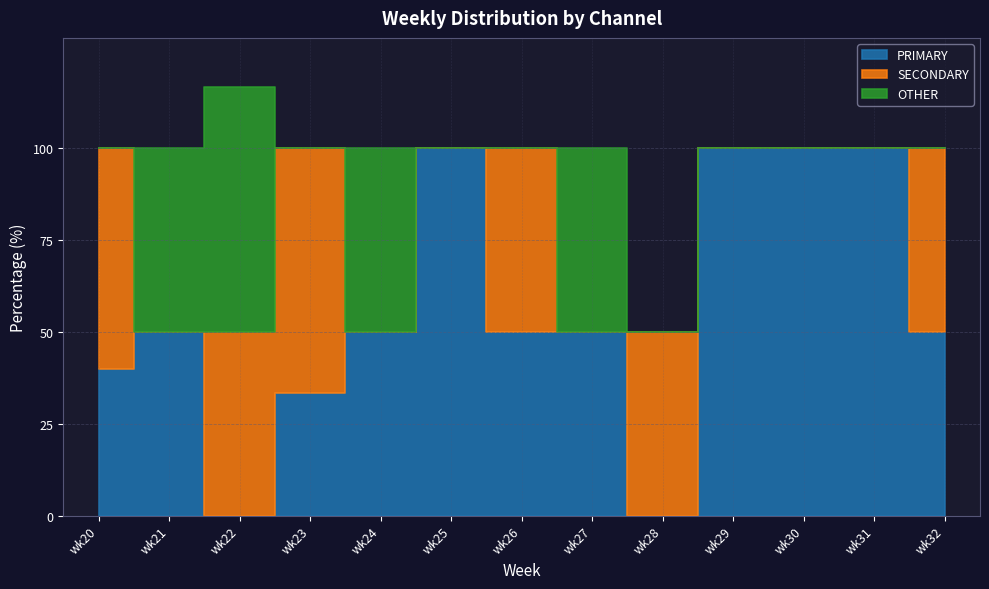

What are all the series names shown in the legend?

PRIMARY, SECONDARY, OTHER